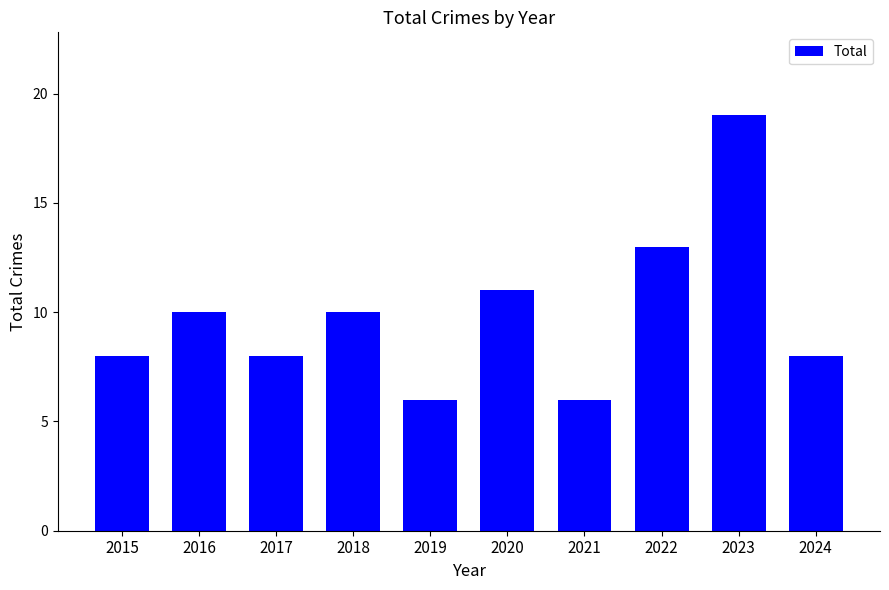

What is the smallest value displayed?

6